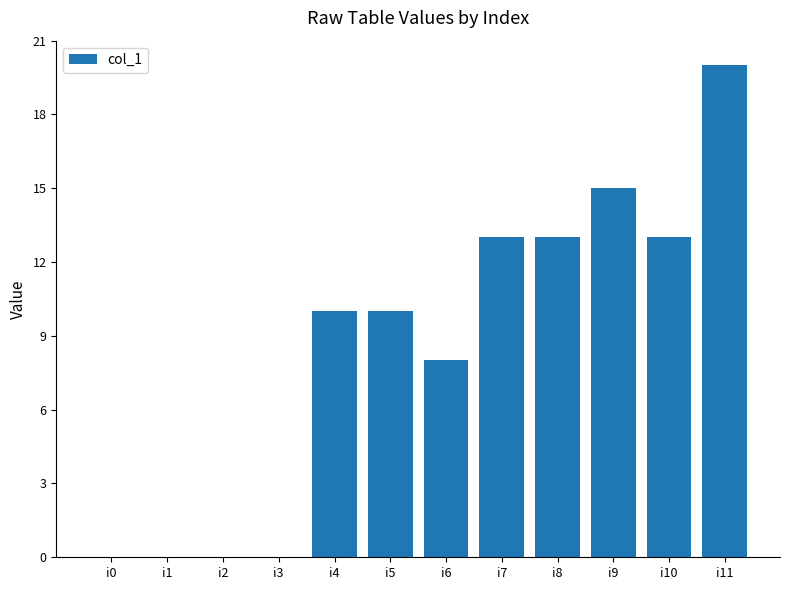

Which category has the highest value across all series?

i11